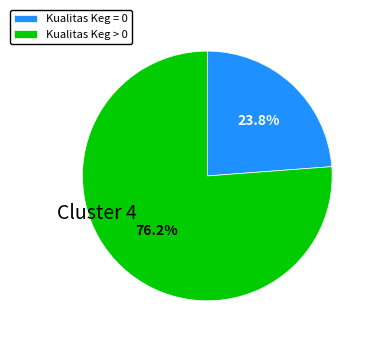

Rank the categories by value from highest to lowest.

Kualitas Keg > 0, Kualitas Keg = 0